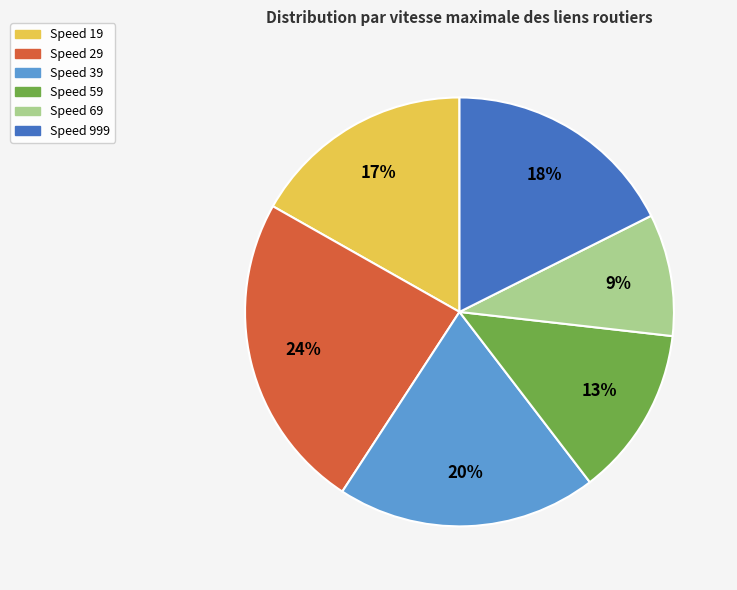

Does any single category account for the majority?

No